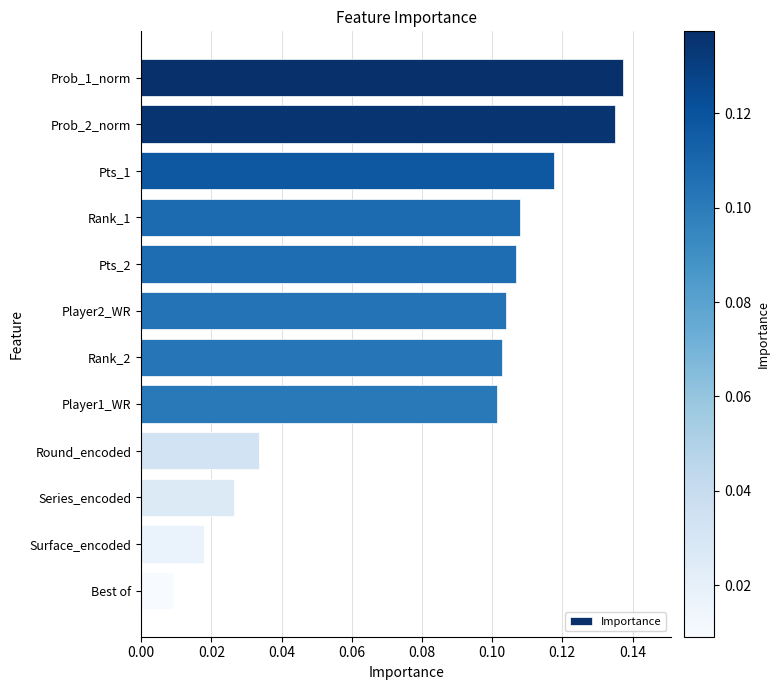

Is it true that the value at Prob_2_norm is 0.1?

True